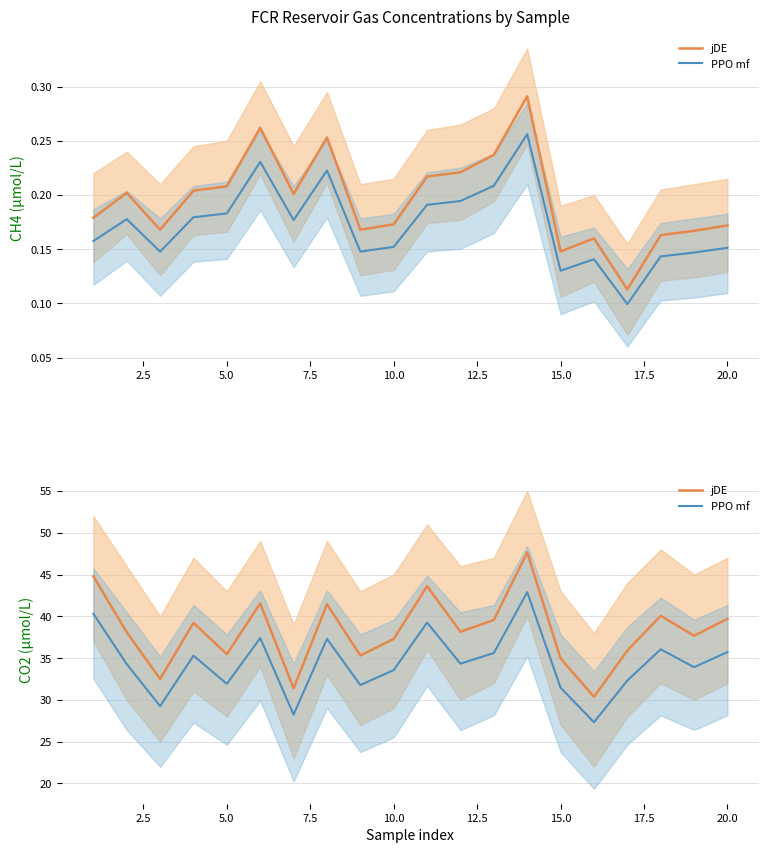

What is the spread (max minus min) of values at 5.0?

3.5